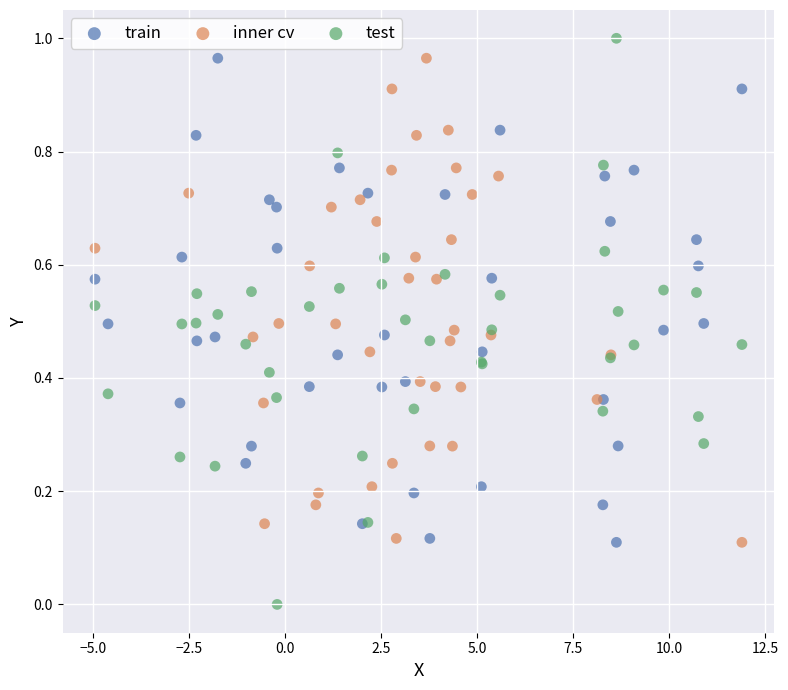

Which series has the largest Y range (max minus min)?

test